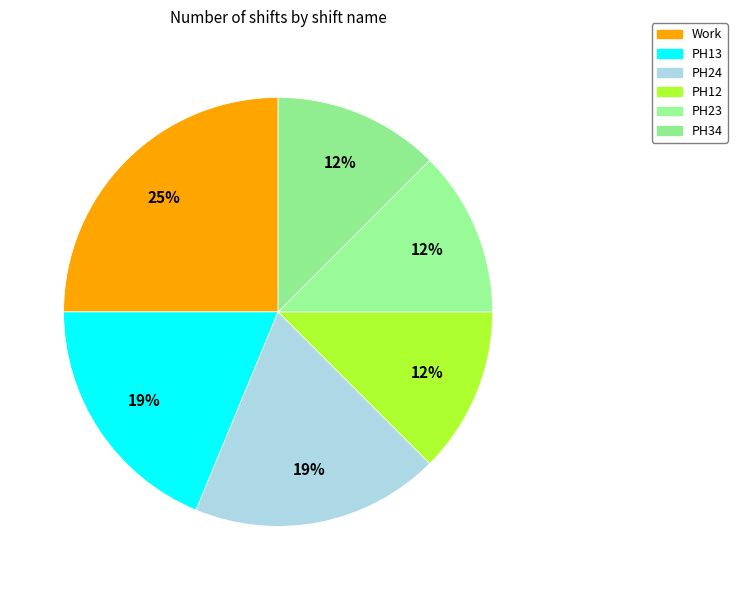

Is there a majority slice in this chart?

No